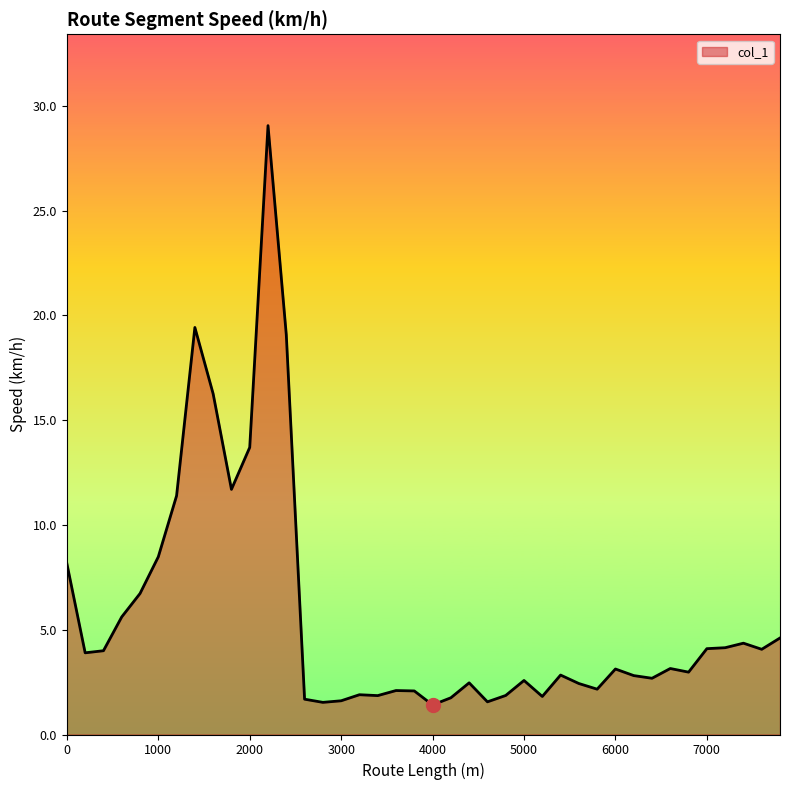

What is the difference between the maximum and minimum values?

27.6